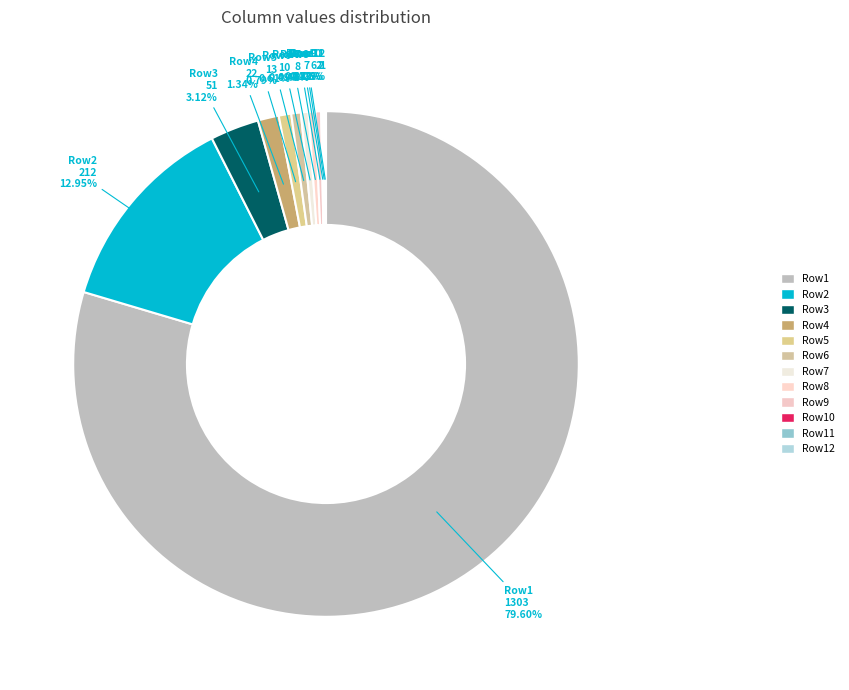

What is the ratio of the value at Row5 to the value at Row3?

0.3